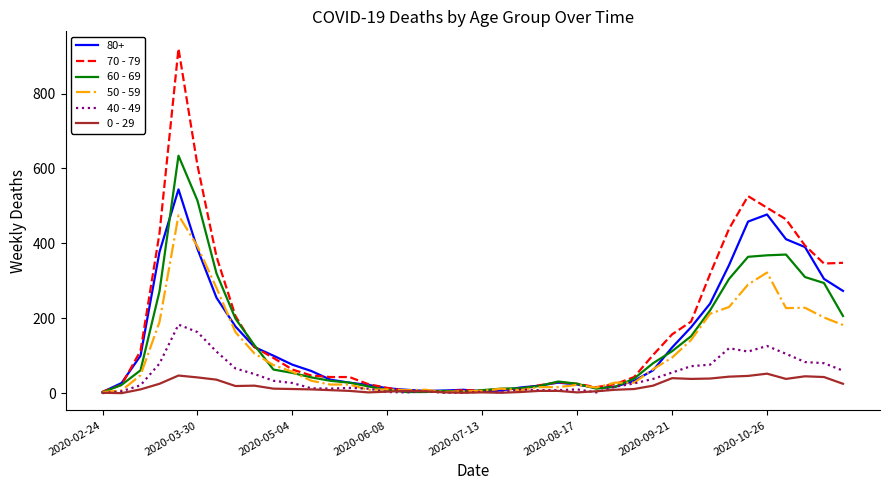

What is the maximum value shown in the chart?

920